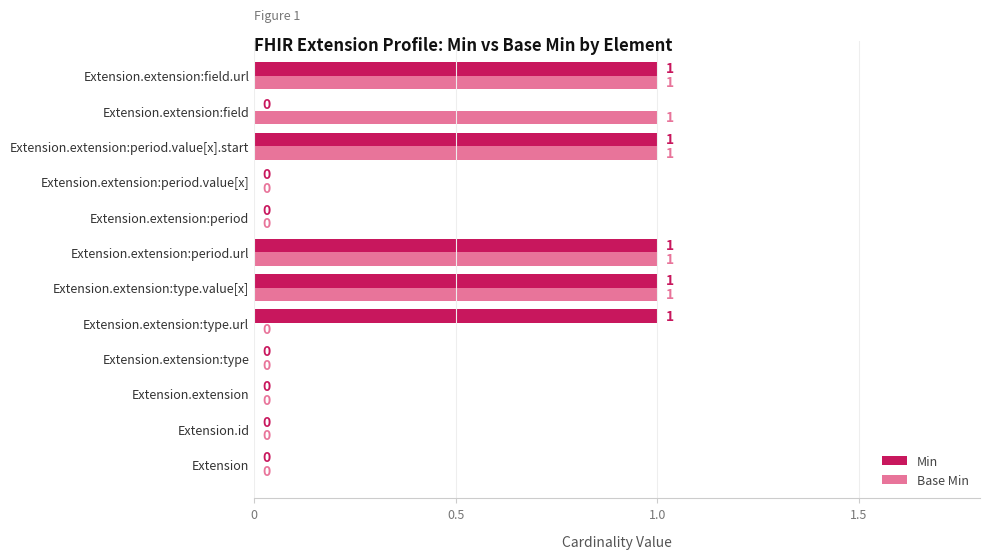

The Base Min series shows 1 at Extension.extension:period.url. True or false?

True